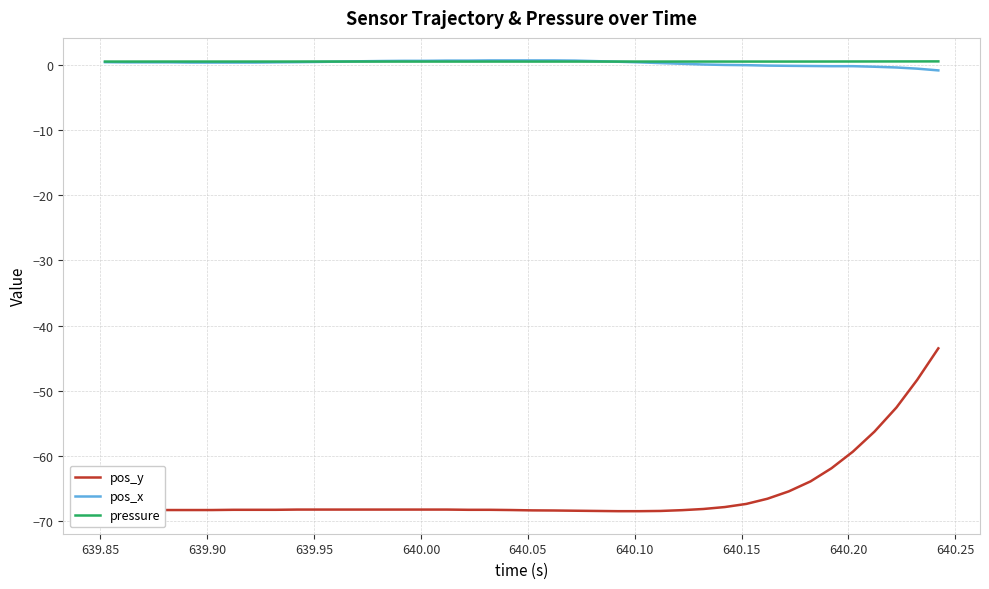

What is the minimum value shown in the chart?

-68.5